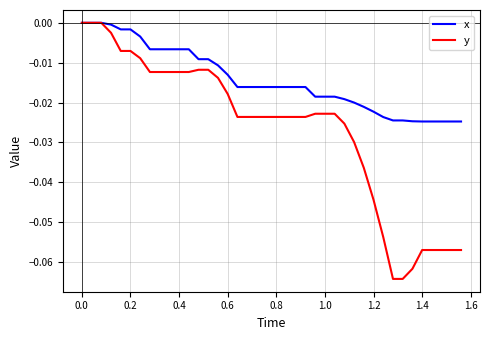

What are all the series names shown in the legend?

x, y